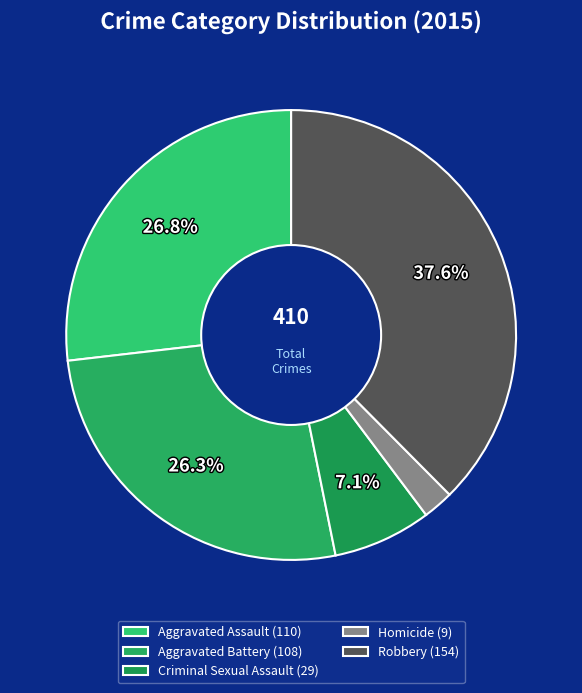

To the nearest percent, what is the combined percentage of Aggravated Assault and Robbery?

64%